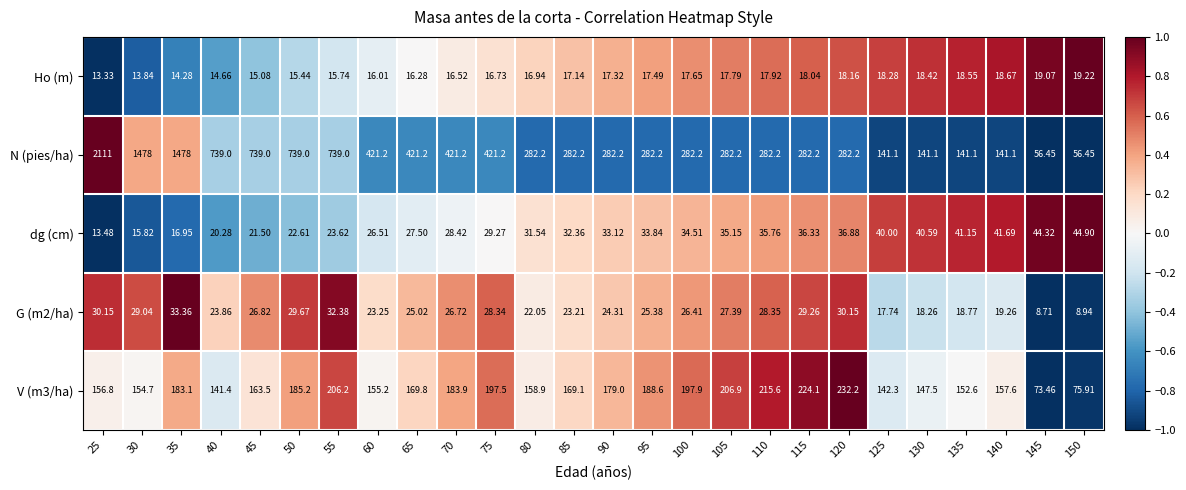

Which series has the widest spread of values?

N (pies/ha)